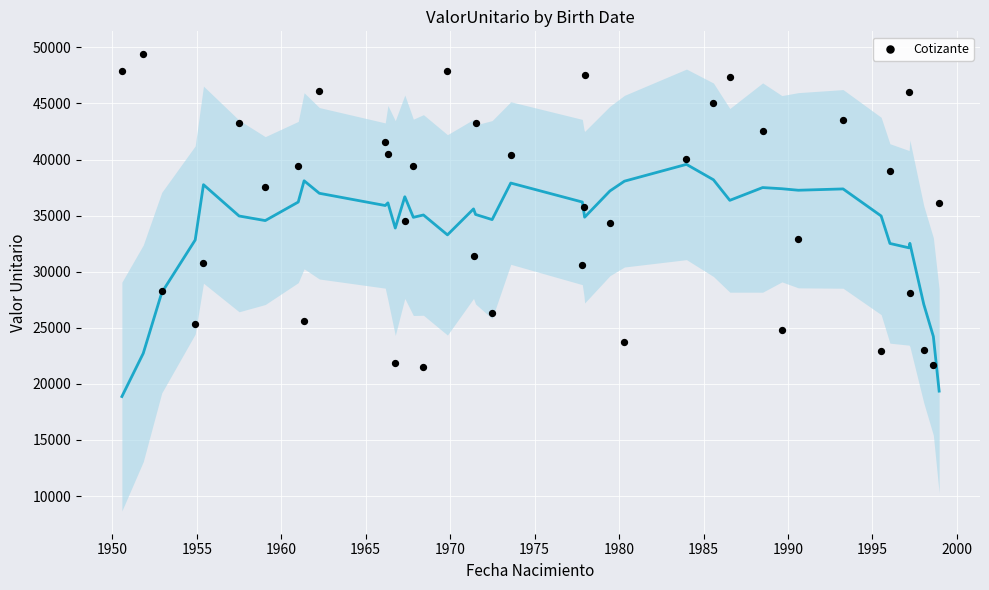

What is the range of X values (max minus min)?

17670.0